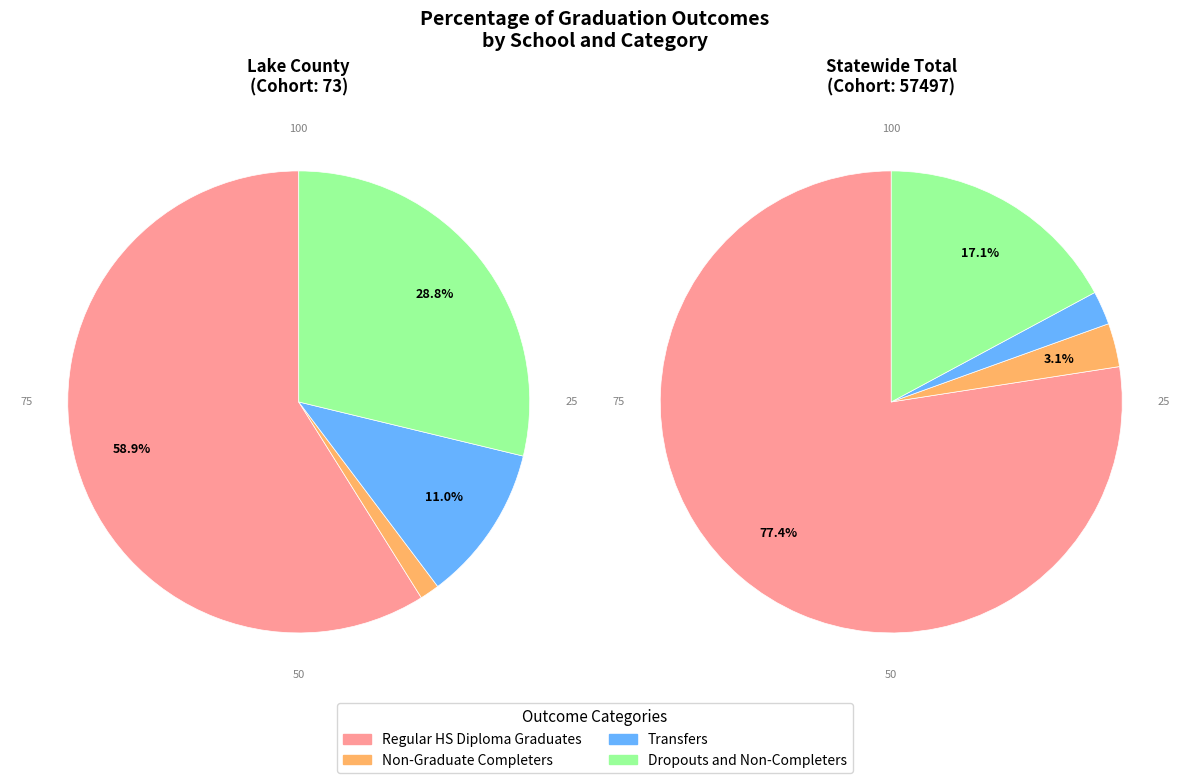

What percentage is the Statewide Total slice, to the nearest percent?

99%